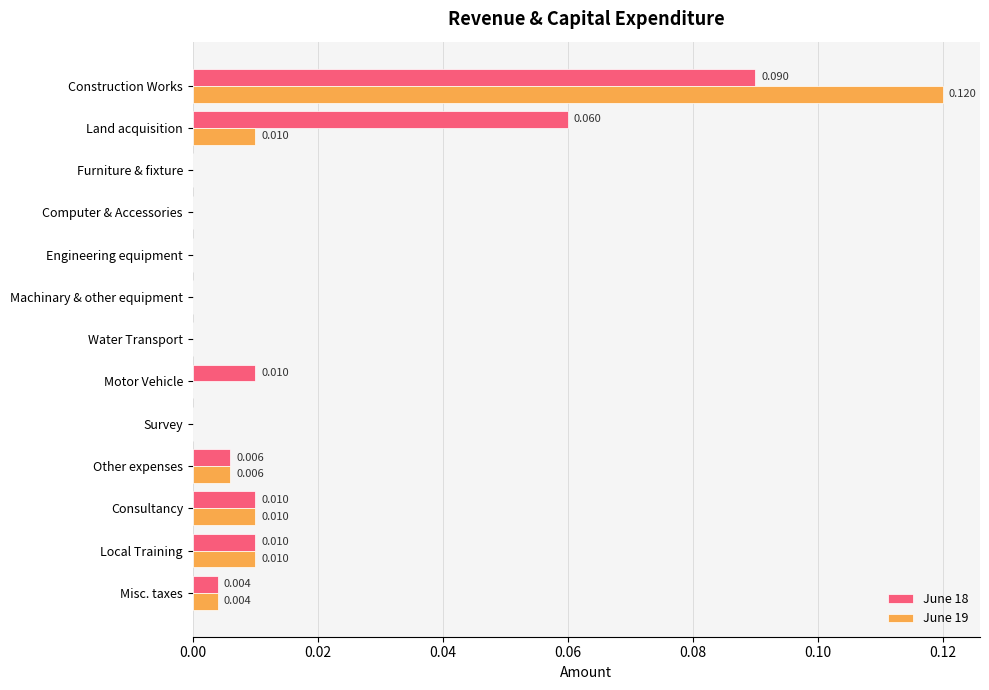

At which label does June 19 reach its peak?

Construction Works